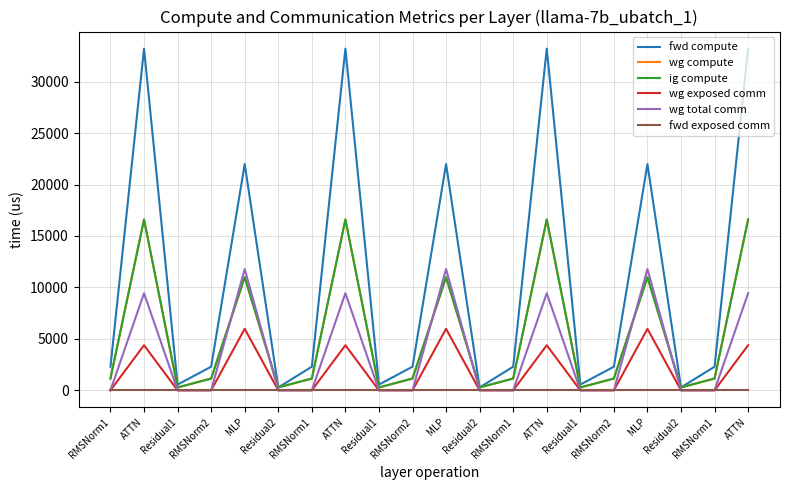

Does the chart display data point markers on the line(s)?

No